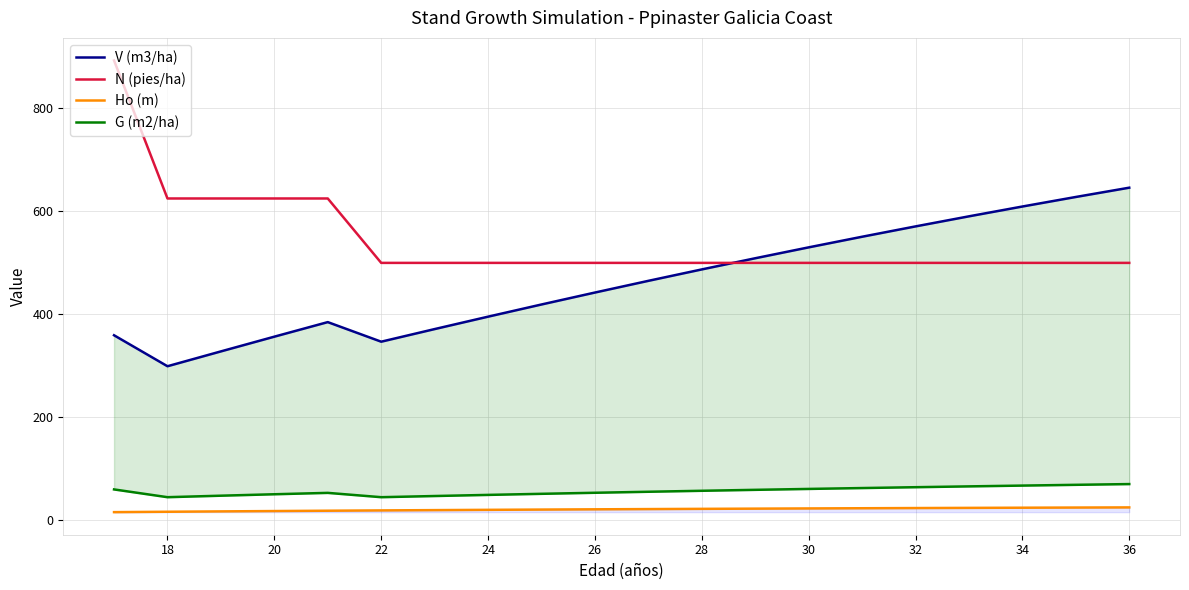

Does the chart display data point markers on the line(s)?

No